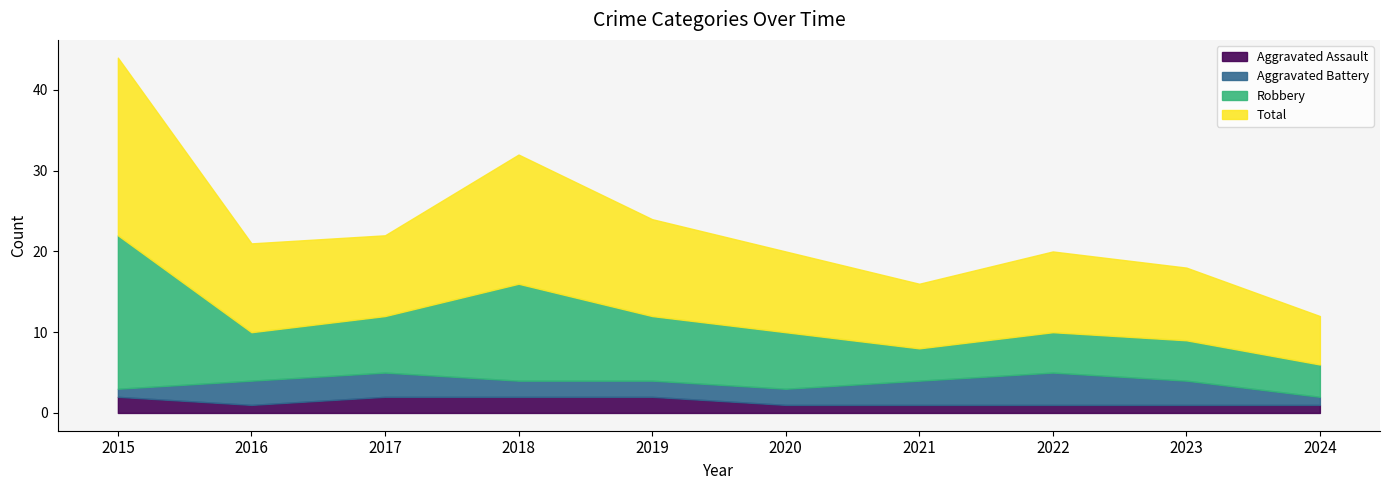

Does the chart display data point markers on the line(s)?

No